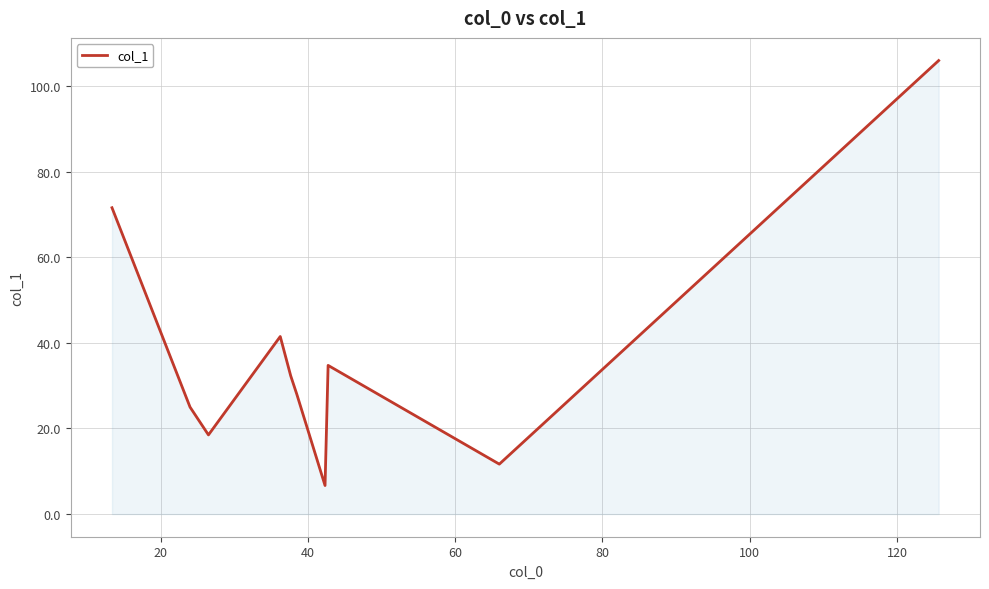

What is the smallest value displayed?

6.7